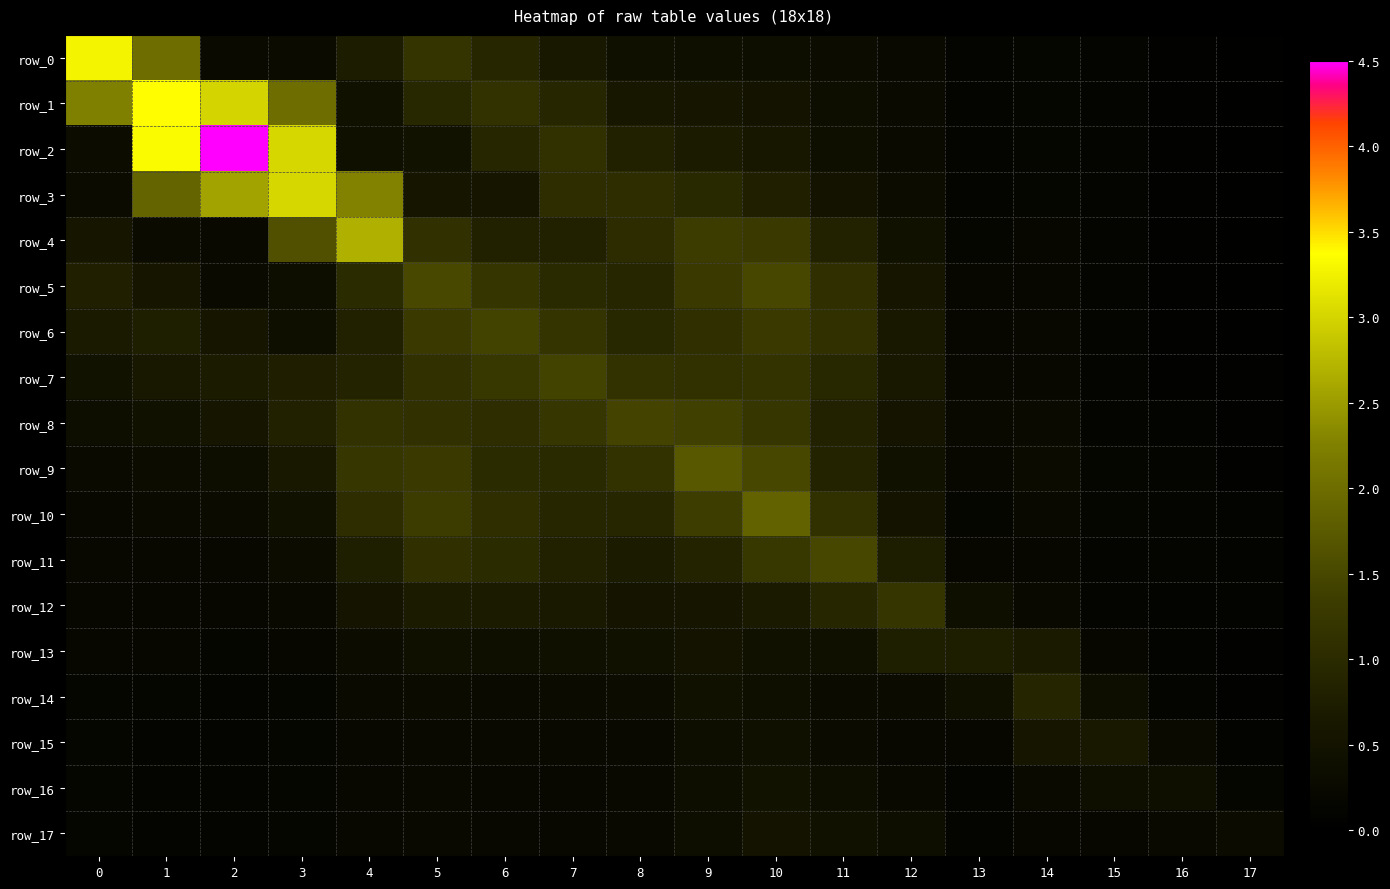

Which category has the lowest value across all series?

17